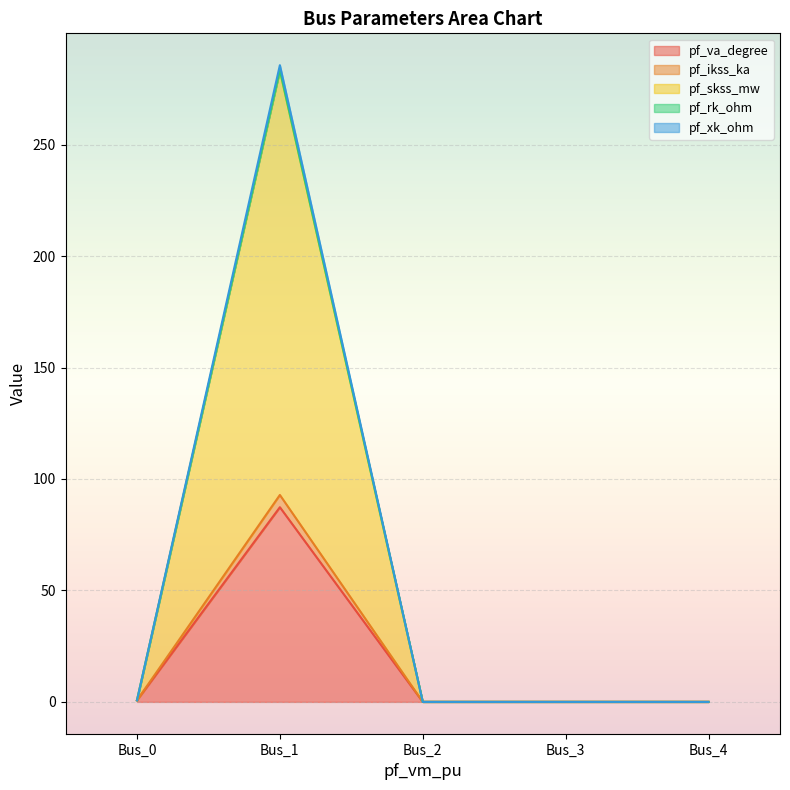

Rank the series at Bus_2 from lowest to highest value.

pf_va_degree, pf_ikss_ka, pf_skss_mw, pf_rk_ohm, pf_xk_ohm